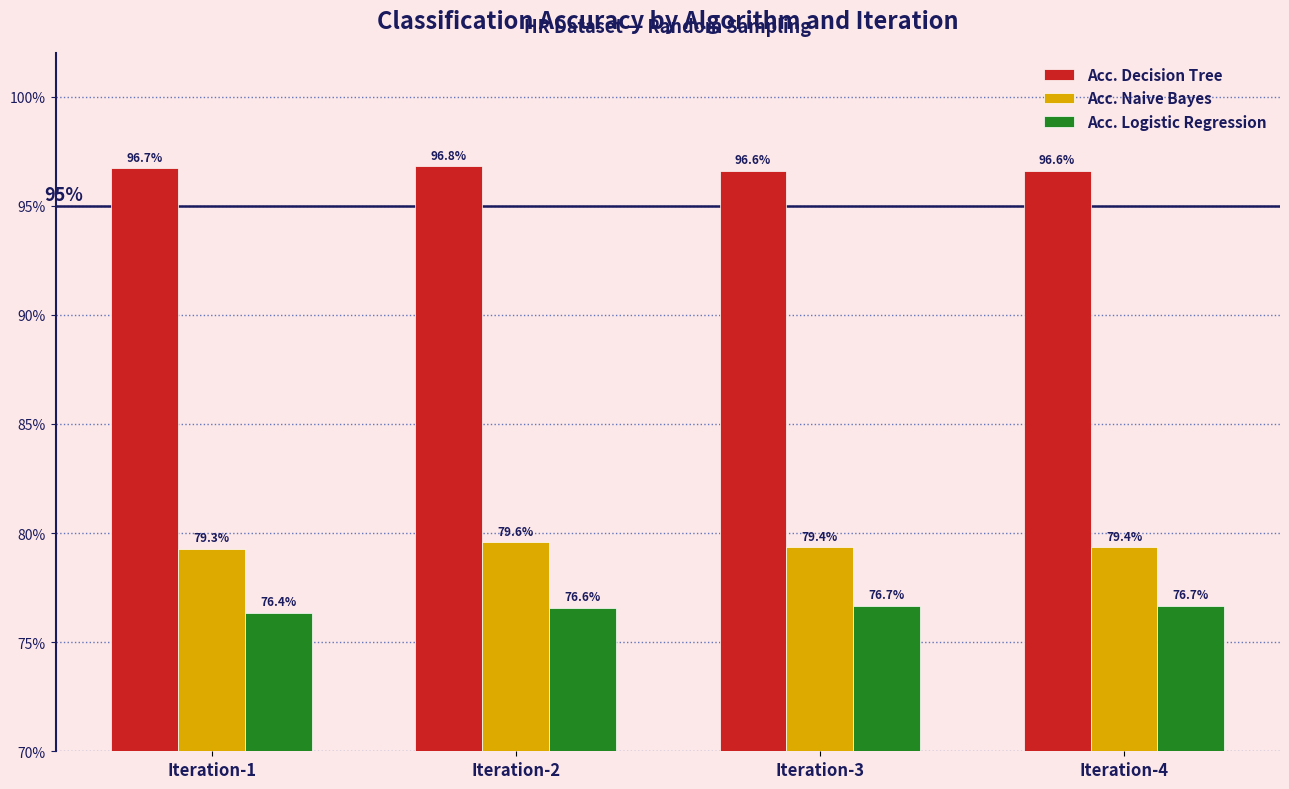

At which label is Acc. Logistic Regression closest to 0?

Iteration-1